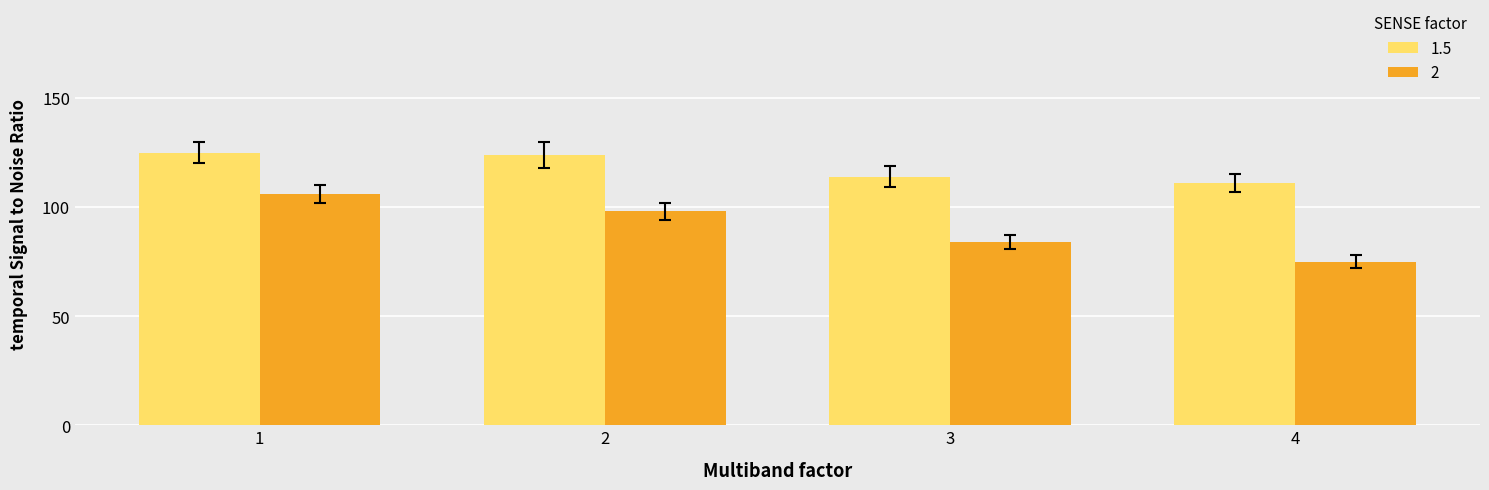

Count the number of categories in the chart.

4